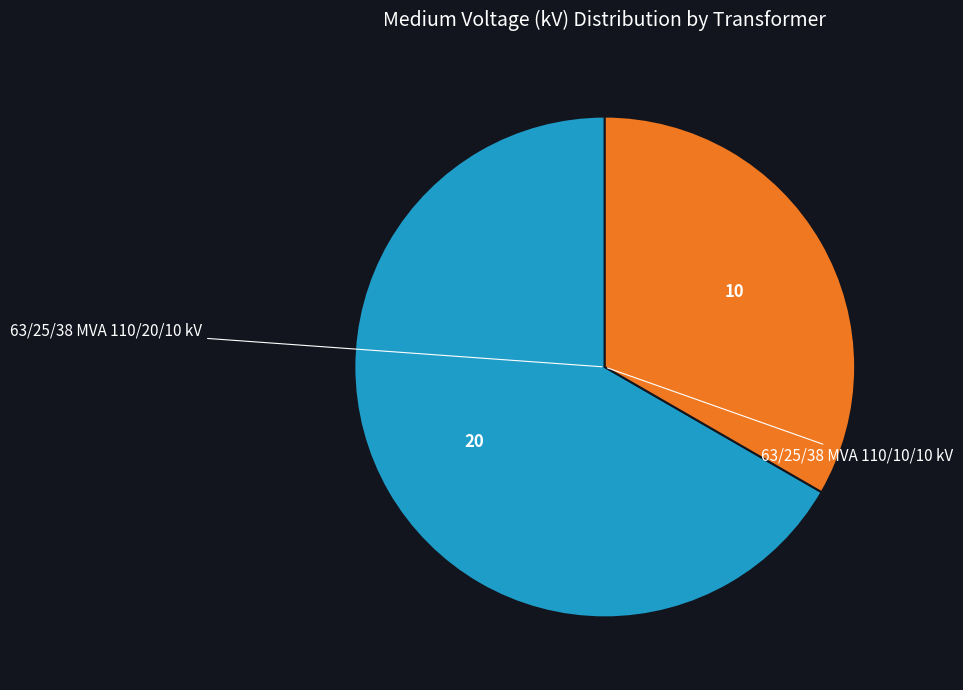

Is there any slice that represents more than half of the pie?

Yes